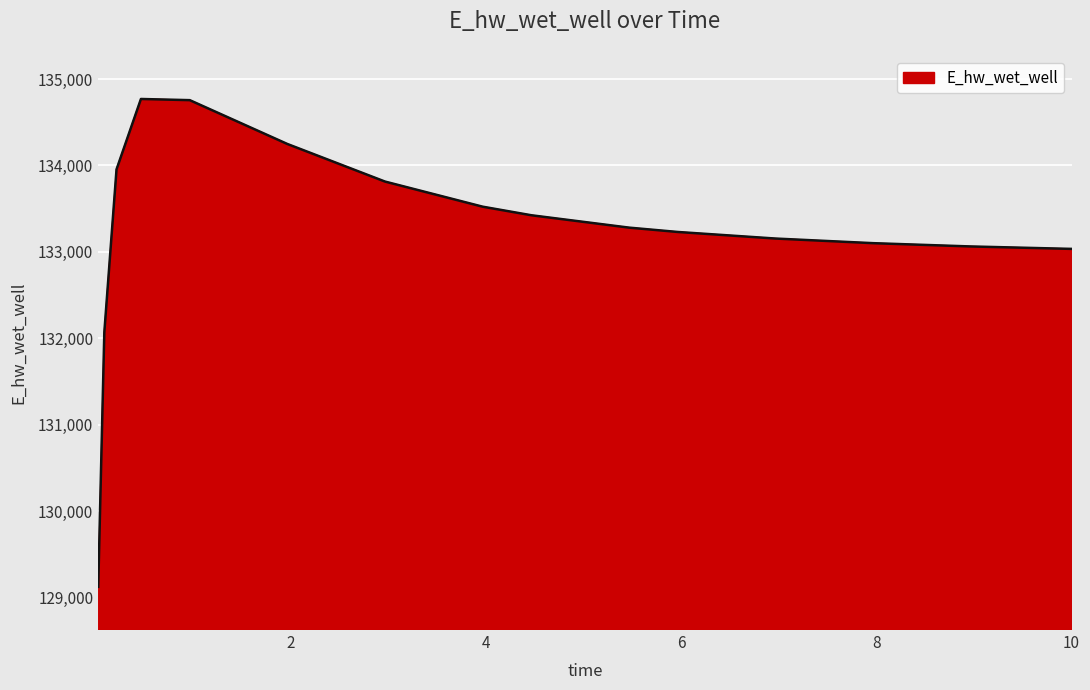

What is the smallest value displayed?

129122.9